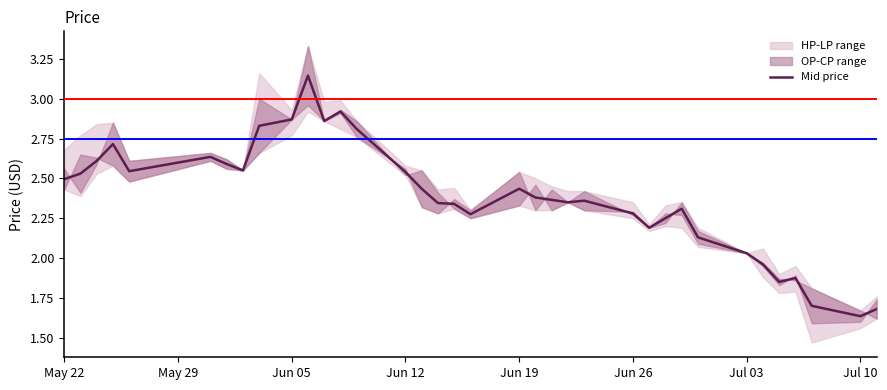

The value of Mid price at Jun 26 is 2.3. True or false?

True